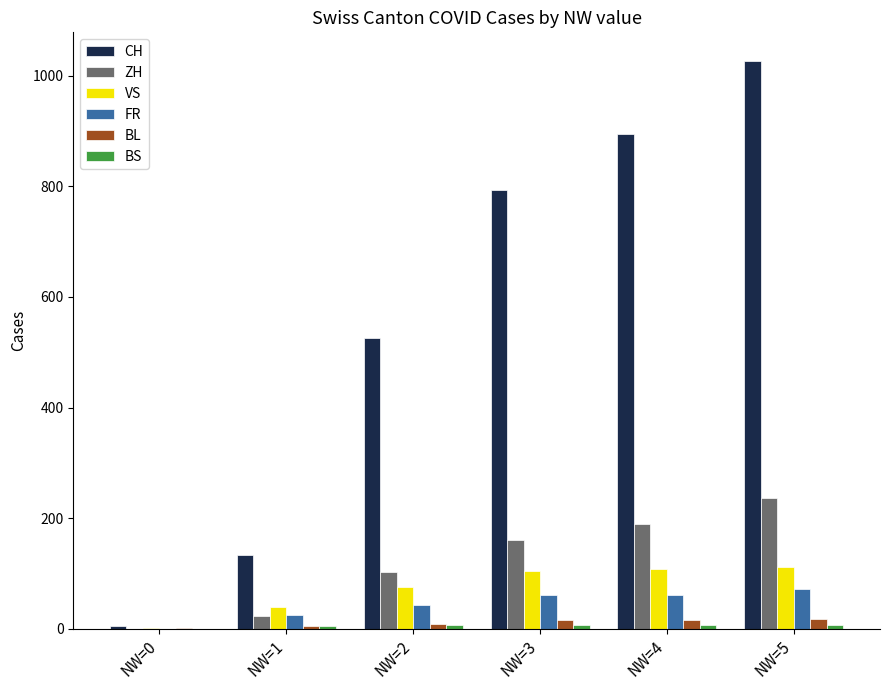

What is the sum of all ZH values?

713